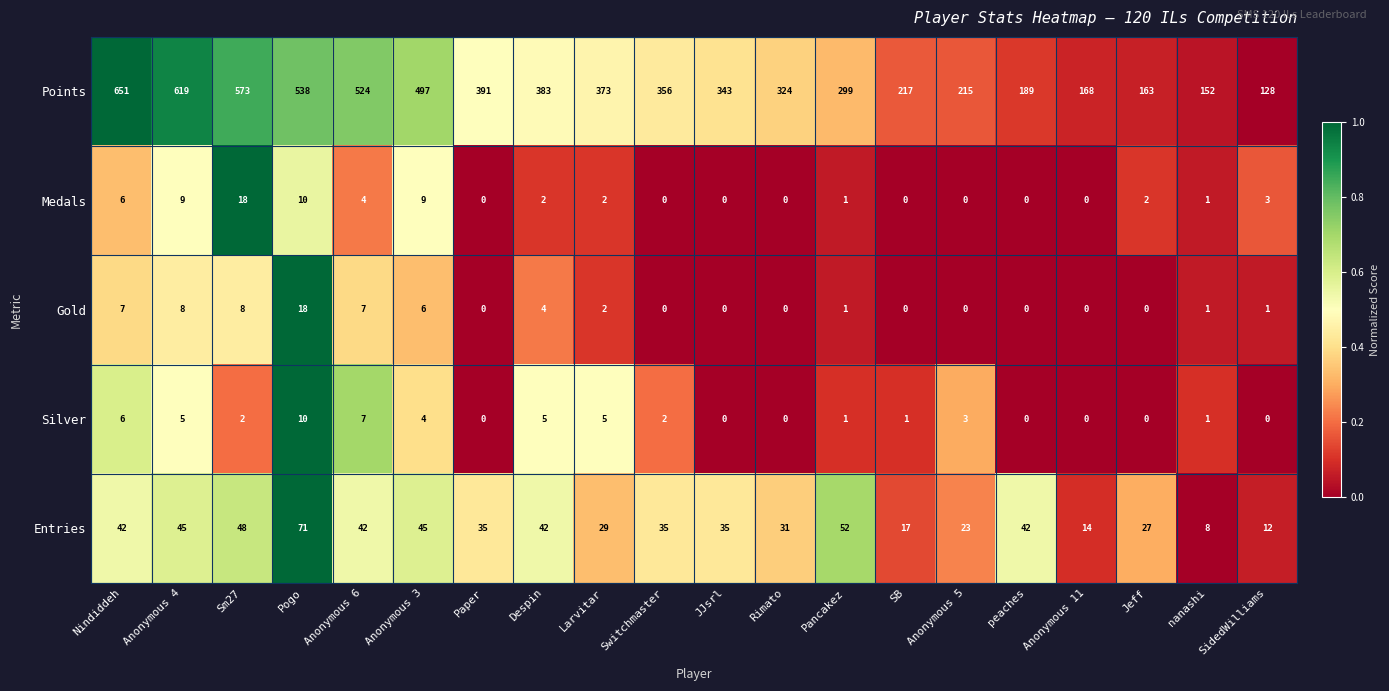

What is the average value of the Points series?

355